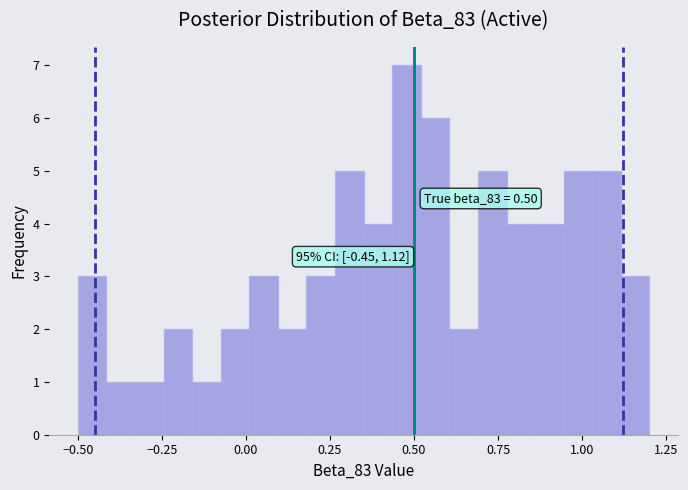

Read against the x-axis, roughly where is the centre of the tallest bar?

0.50